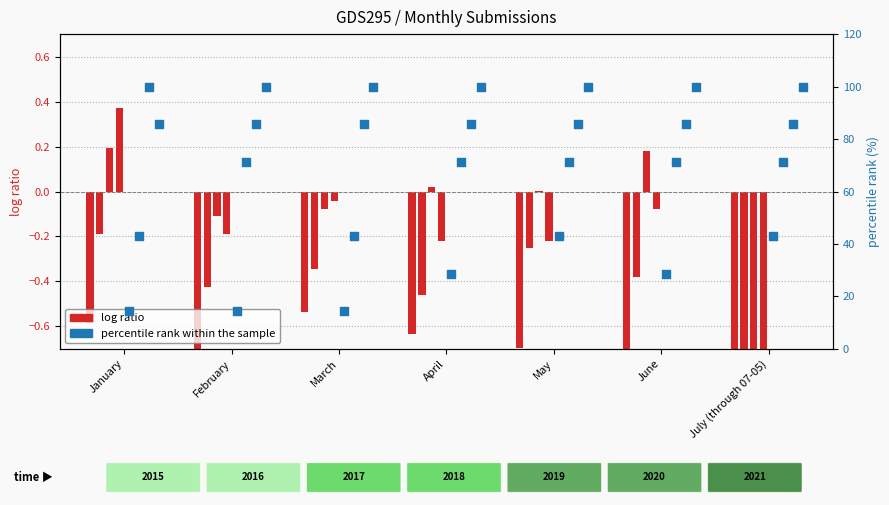

Is the value of log ratio 2015 at April greater than the value of pct rank 2019 at June?

No